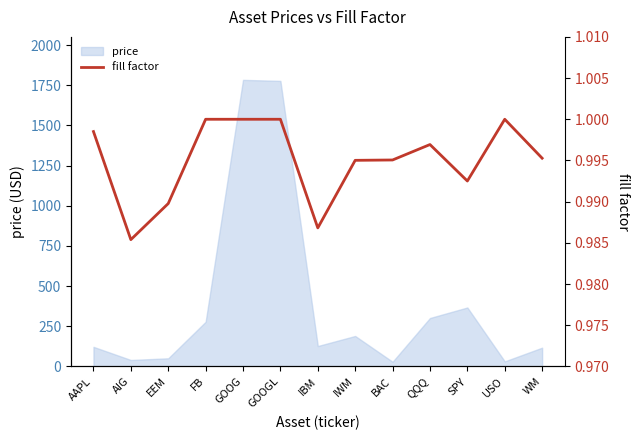

Where is the first local minimum?

AIG